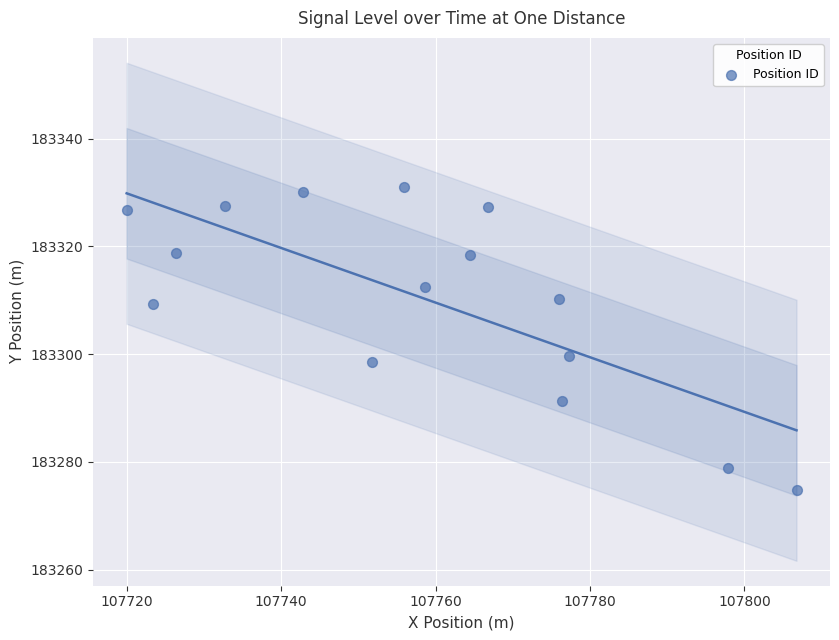

What Y value in the scatter plot is closest to 183302?

183299.6